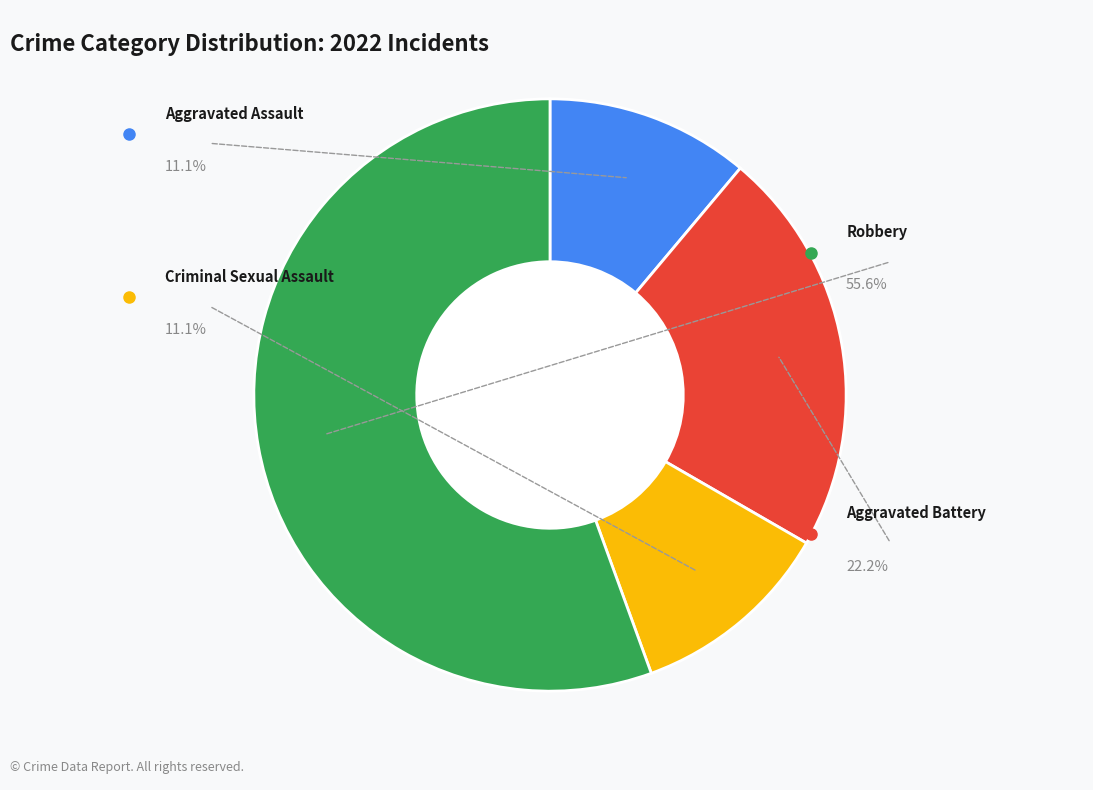

Which category has the smallest portion of the pie?

Aggravated Assault